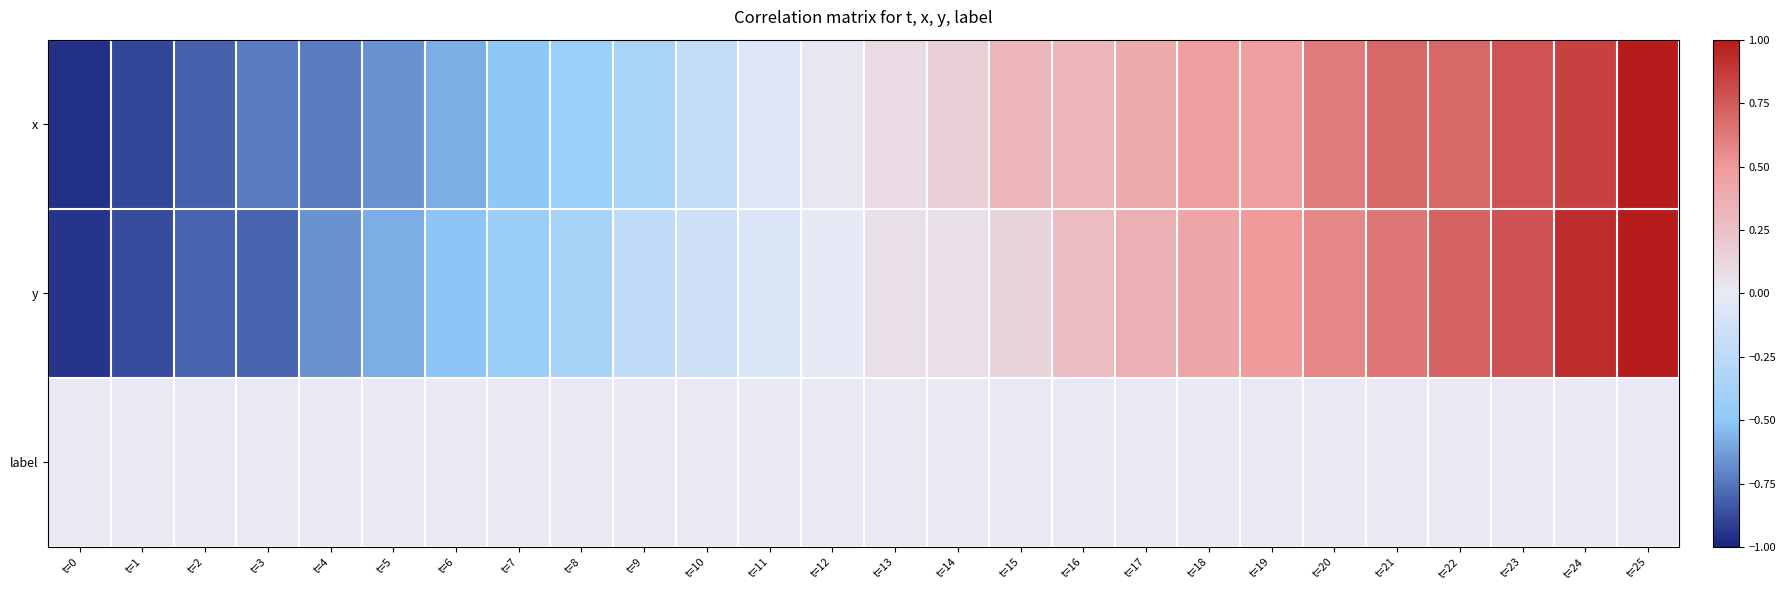

What is the smallest value displayed?

-1.0